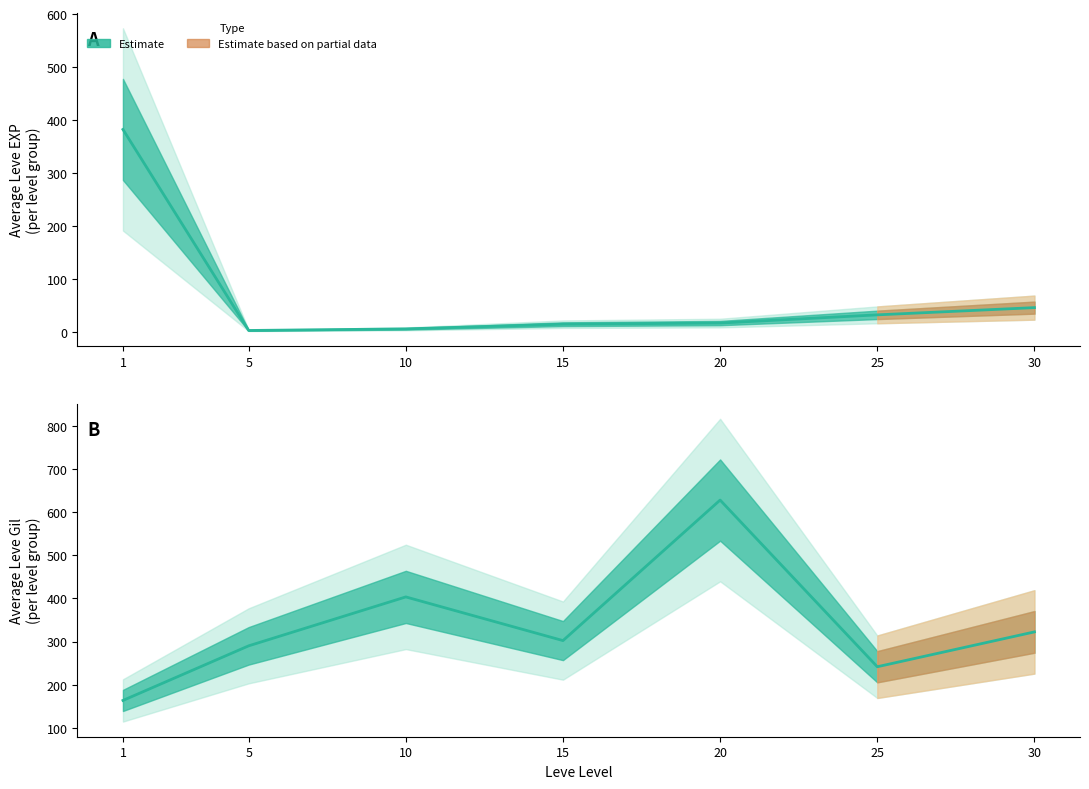

Which category has the lowest value in the Mean Gil series?

1